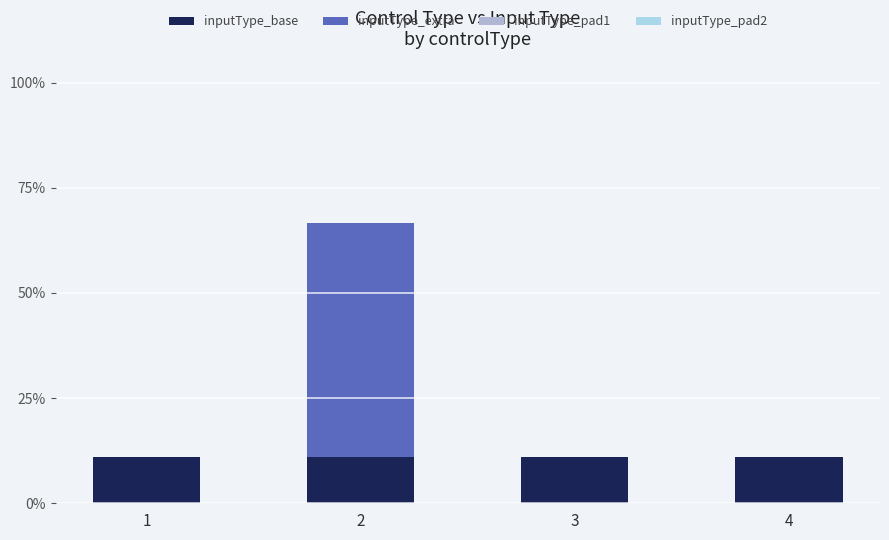

Which series has the largest total across all categories?

inputType_extra